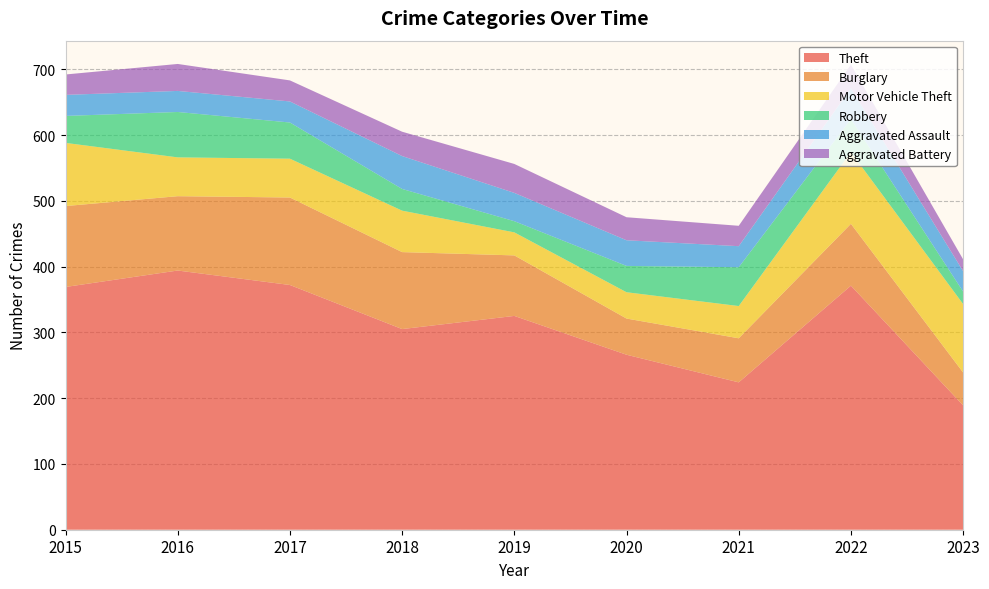

Reading left to right, what are all the values shown in this chart?

Theft: 2015=369	2016=394	2017=372	2018=305	2019=325	2020=266	2021=224	2022=371	2023=189
Burglary: 2015=123	2016=113	2017=133	2018=117	2019=92	2020=55	2021=67	2022=94	2023=50
Motor Vehicle Theft: 2015=96	2016=59	2017=59	2018=63	2019=35	2020=40	2021=49	2022=109	2023=104
Robbery: 2015=41	2016=69	2017=55	2018=33	2019=17	2020=40	2021=59	2022=50	2023=19
Aggravated Assault: 2015=32	2016=32	2017=32	2018=50	2019=43	2020=39	2021=32	2022=47	2023=31
Aggravated Battery: 2015=31	2016=41	2017=32	2018=37	2019=44	2020=35	2021=31	2022=36	2023=18